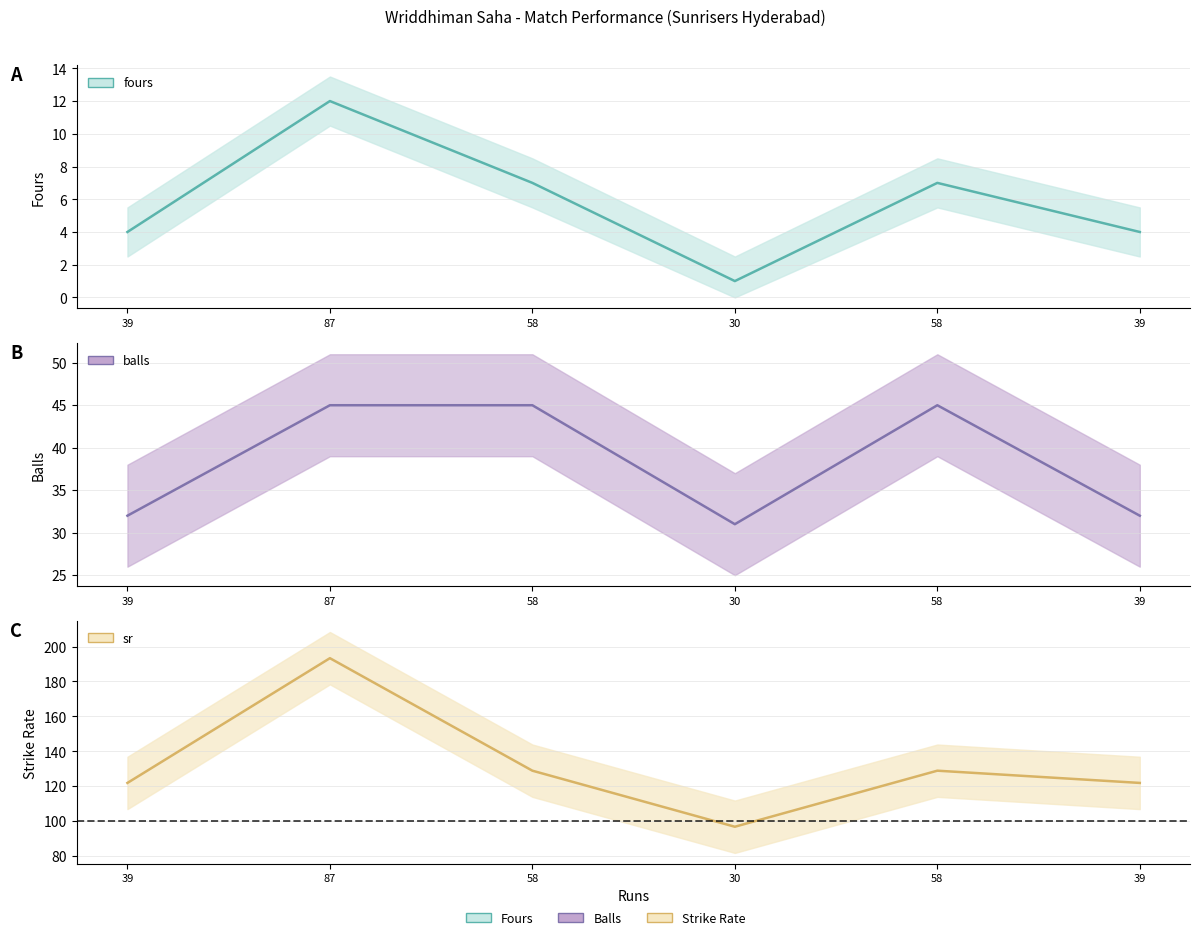

Read the sr value at 87.

193.3